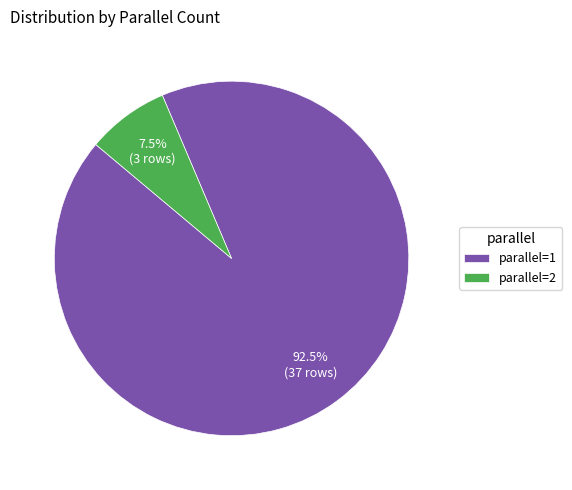

Which category has the smallest portion of the pie?

parallel=2